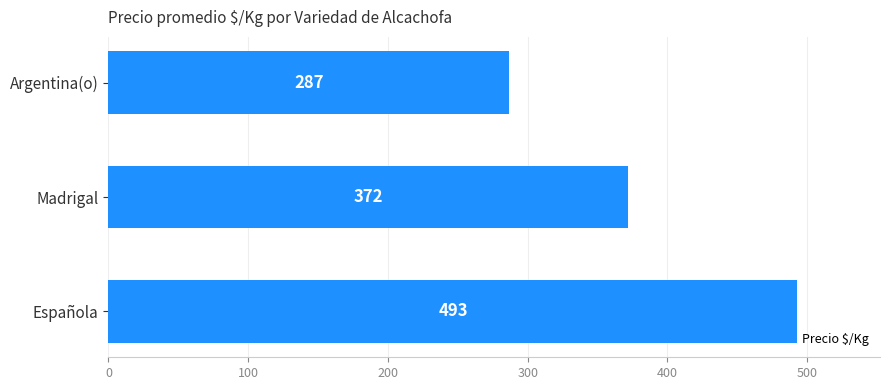

Rank the categories by value from lowest to highest.

Argentina(o), Madrigal, Española